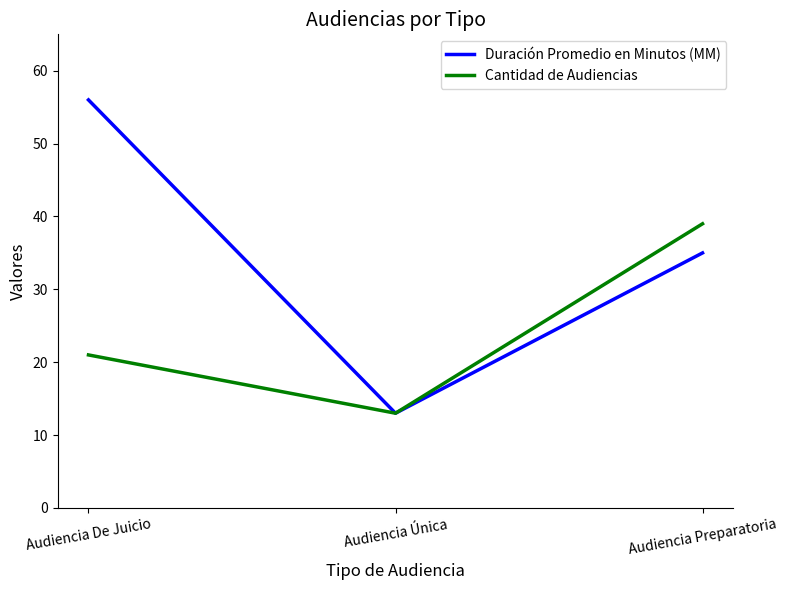

Count the Cantidad de Audiencias values in the range 13 to 39.

3